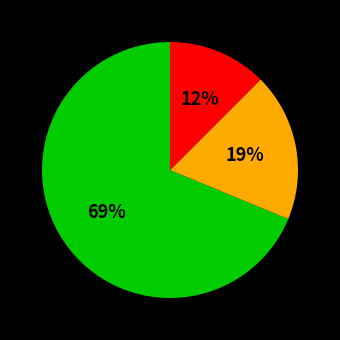

Is there a majority slice in this chart?

Yes